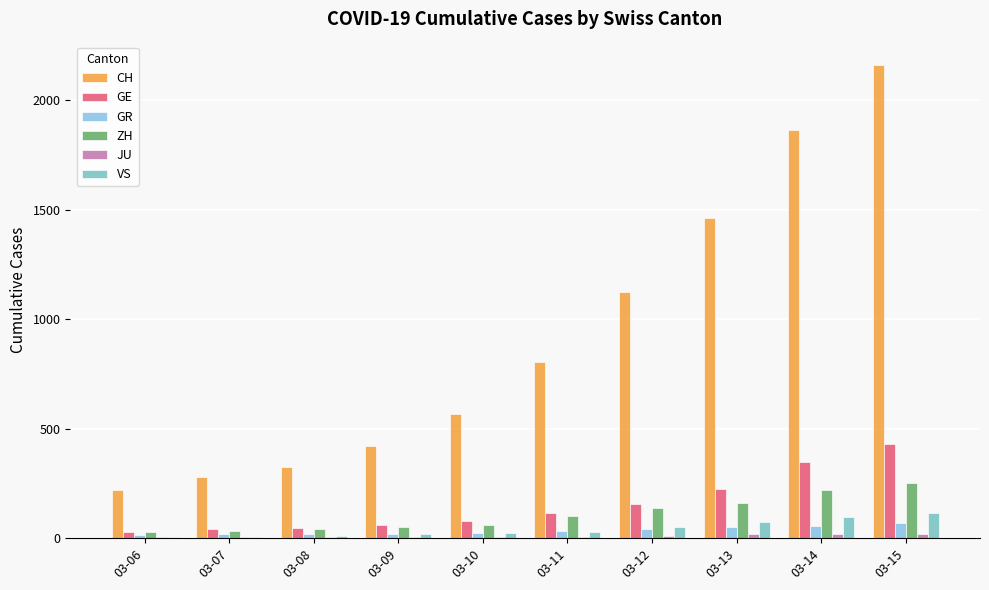

What is the value of the CH bar at the 3rd from the left?

327